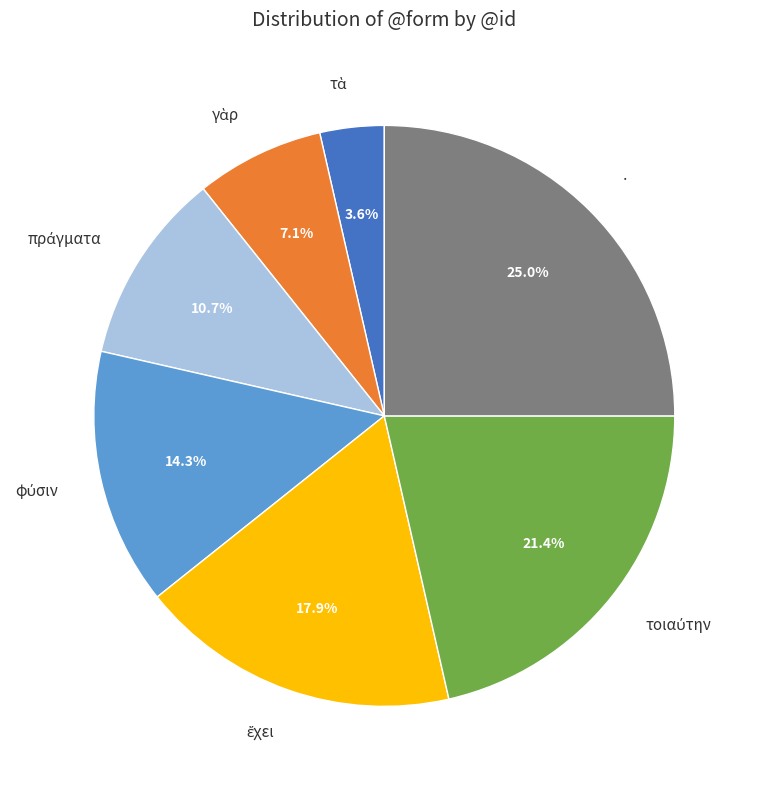

Which slice is the largest?

·